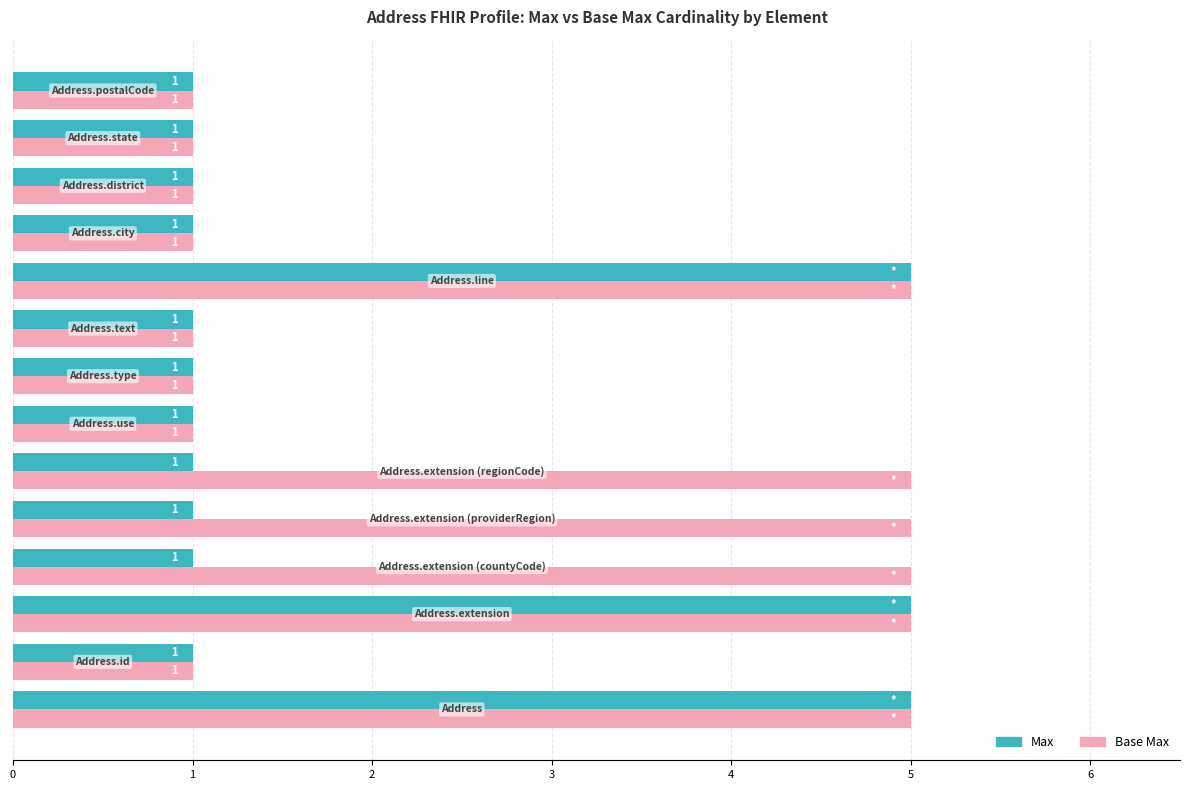

Rank the series by their average value, from lowest to highest.

Max, Base Max